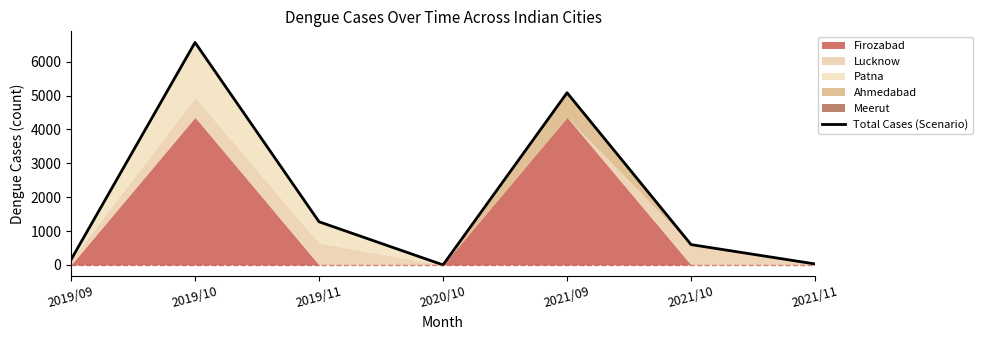

Which category has the highest value across all series?

2019/10